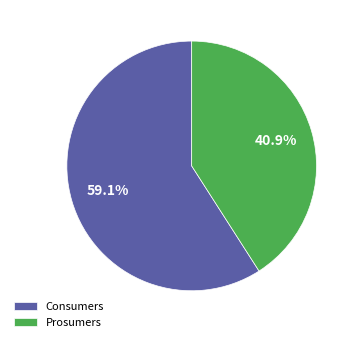

Is it true that Prosumers is 41% of the pie?

True